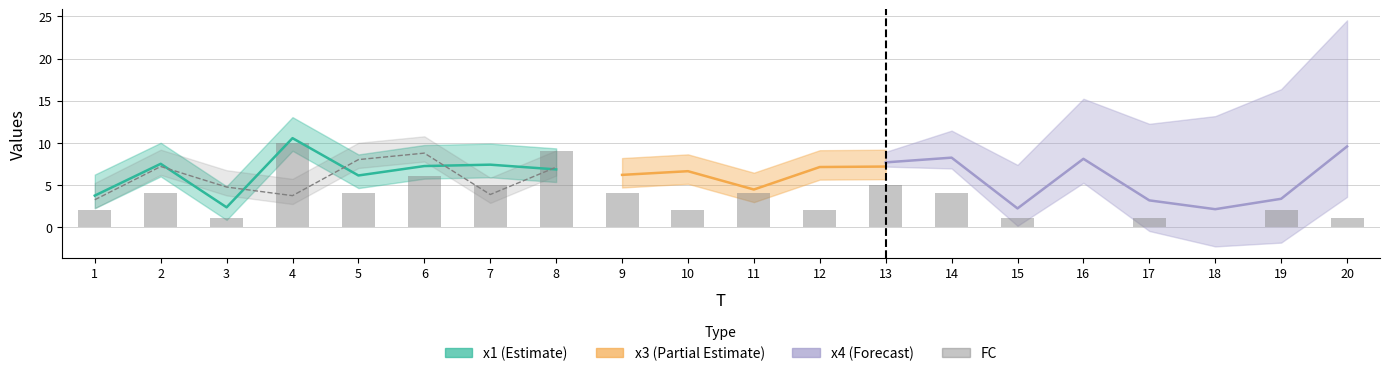

Are the bars grouped side by side (vs. stacked)?

No